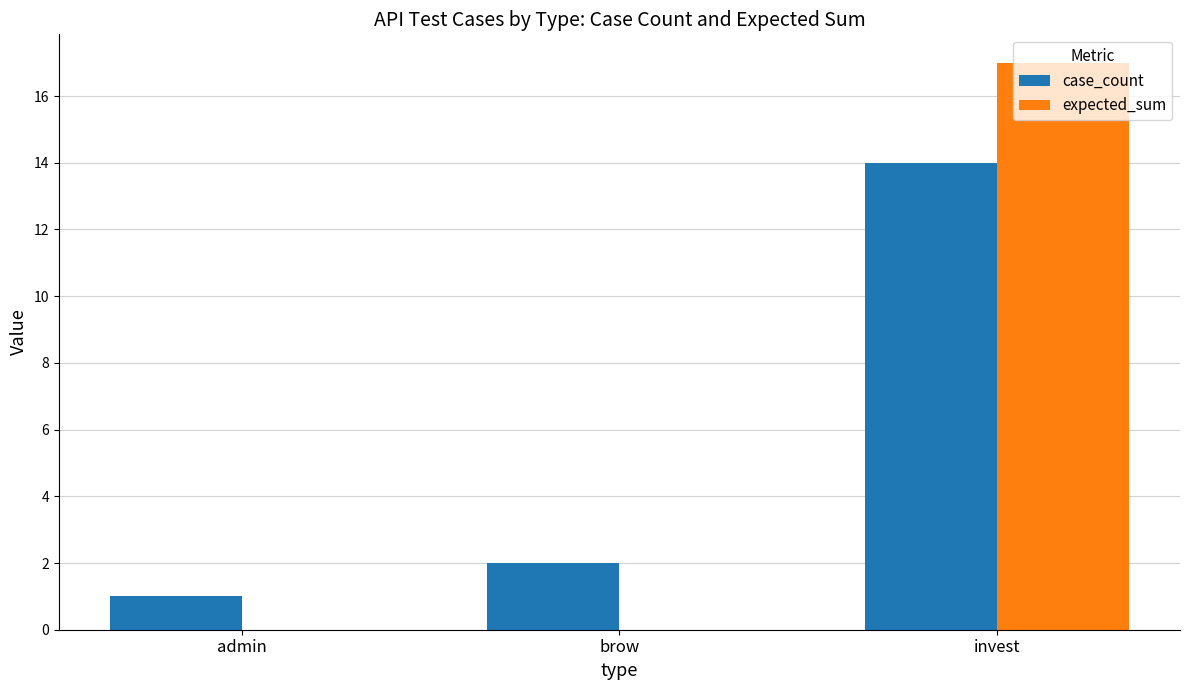

Read the case_count value at invest, to the nearest 5.

15